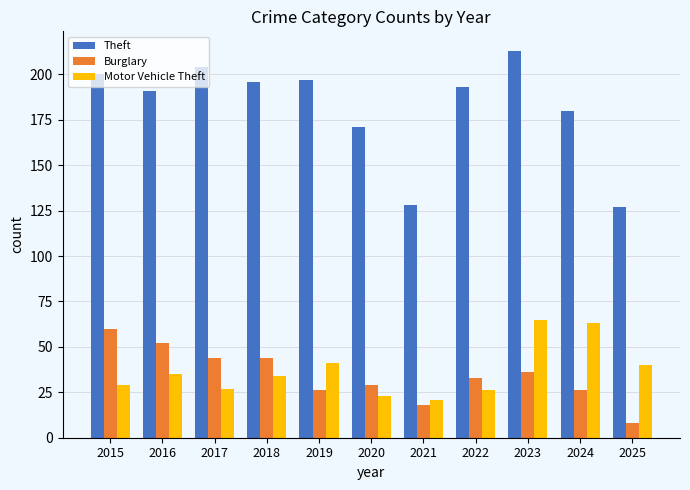

What is the highest value of the Theft series?

213